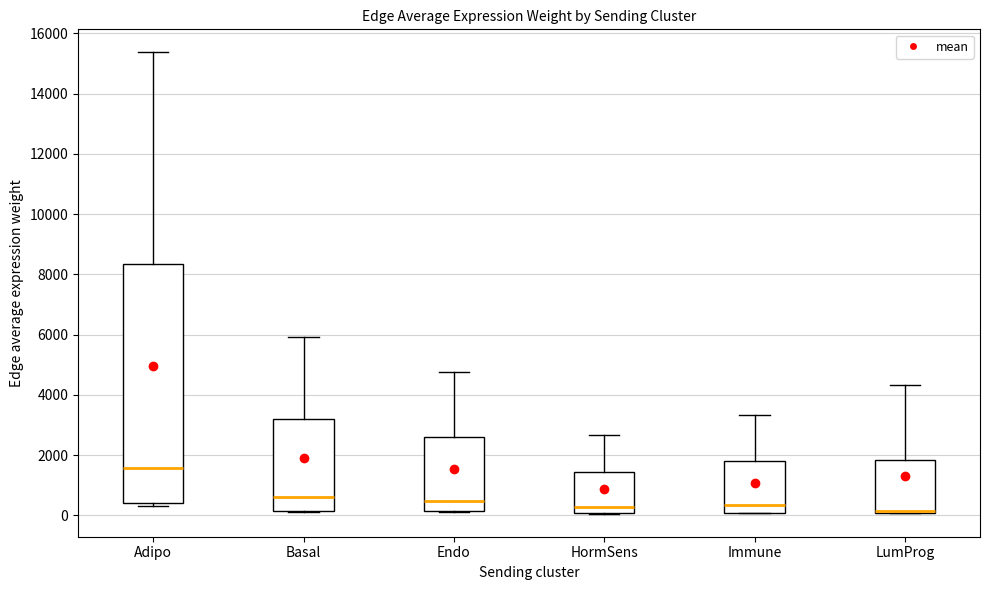

Reading left to right, transcribe this box plot: for each box, give where its median line is, the range the box spans, and where its two whiskers end, as read against the y-axis. The values are not printed on the chart, so give them approximately, as read against the axis.

Adipo: median 1600, box 400 to 8400, whiskers 400 (just below the box's lower edge) to 15400
Basal: median 600, box 200 to 3200, whiskers 200 to 6000
Endo: median 400, box 200 to 2600, whiskers 200 to 4800
HormSens: median 200, box 0 to 1400, whiskers 0 to 2600
Immune: median 400, box 0 to 1800, whiskers 0 to 3400
LumProg: median 200 (drawn on the box's lower edge), box 0 to 1800, whiskers 0 to 4400